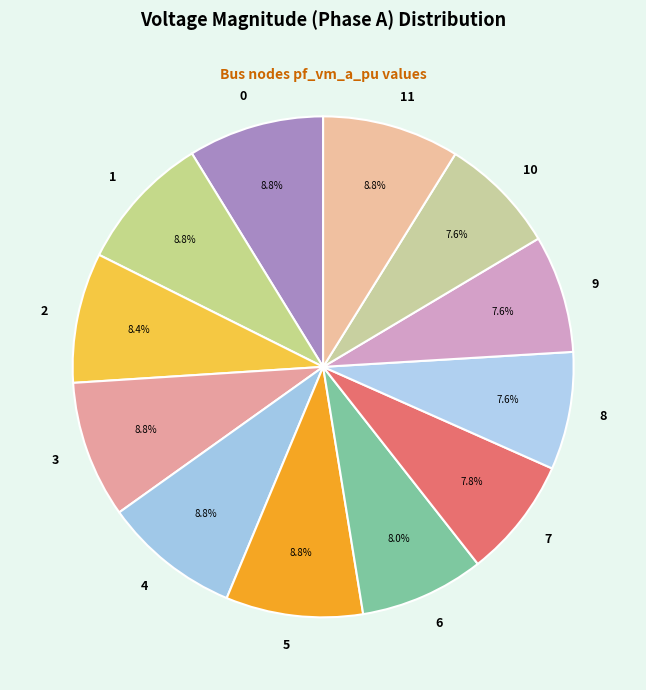

True or false: 7 accounts for 8% of the total.

True